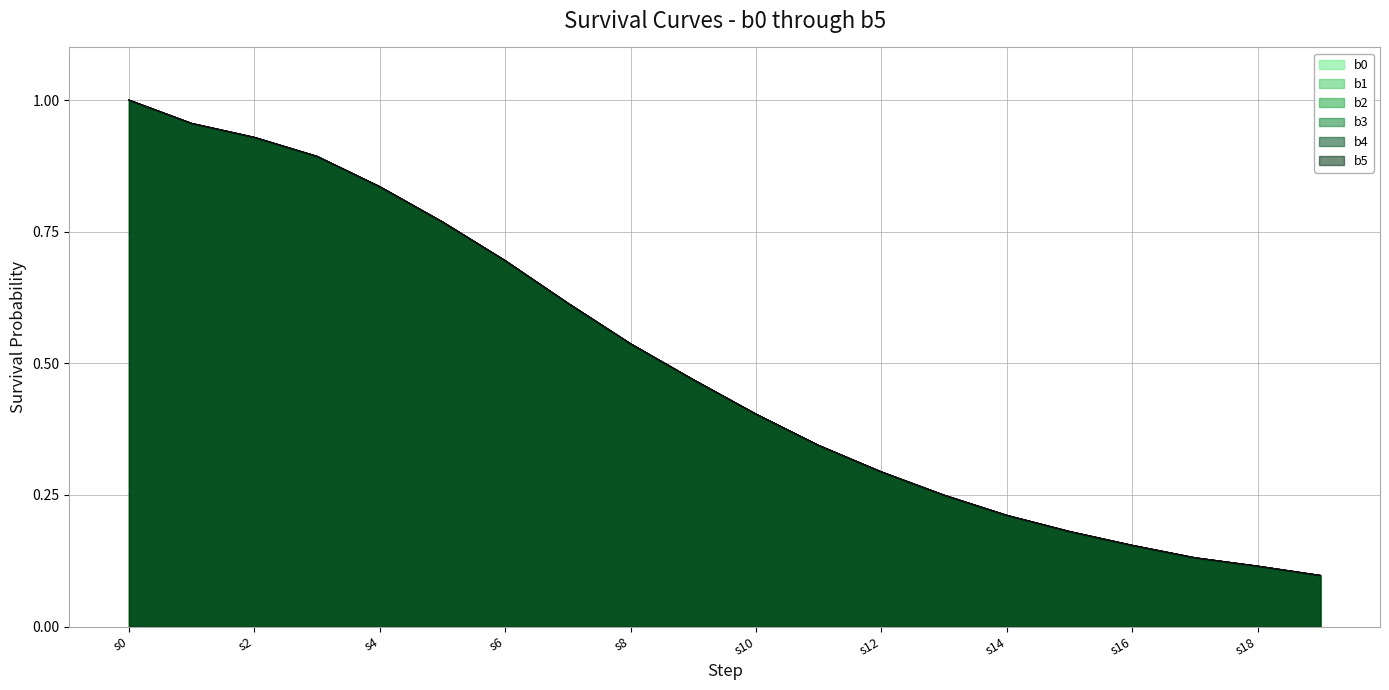

What is the sum of the b5 values at s19 and s11?

0.4